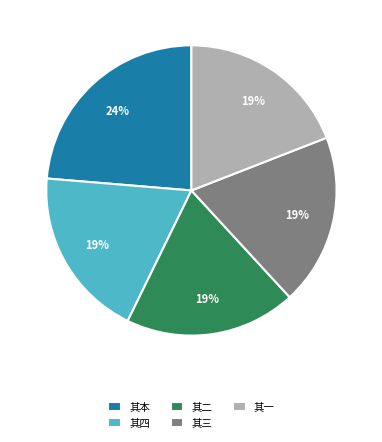

Is it true that 其四 is 6% of the pie?

False